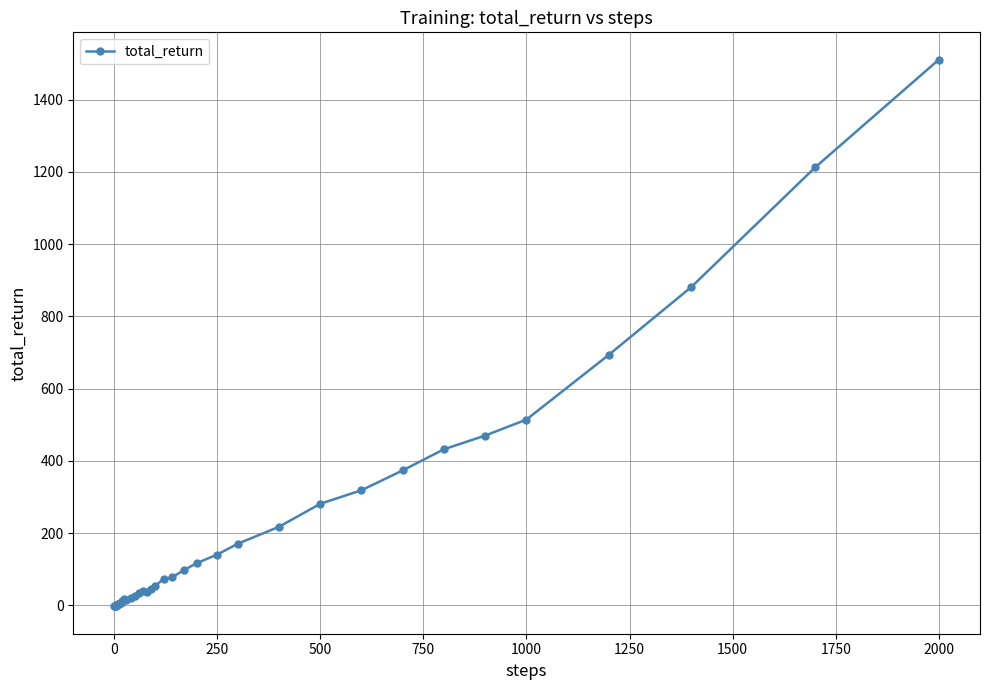

What is the sum of all values?

7903.0